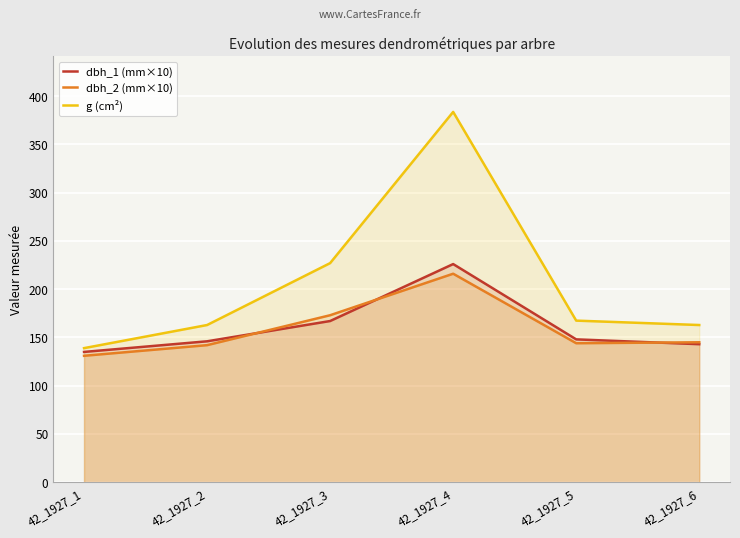

What is the highest value of the g (cm²) series?

383.6